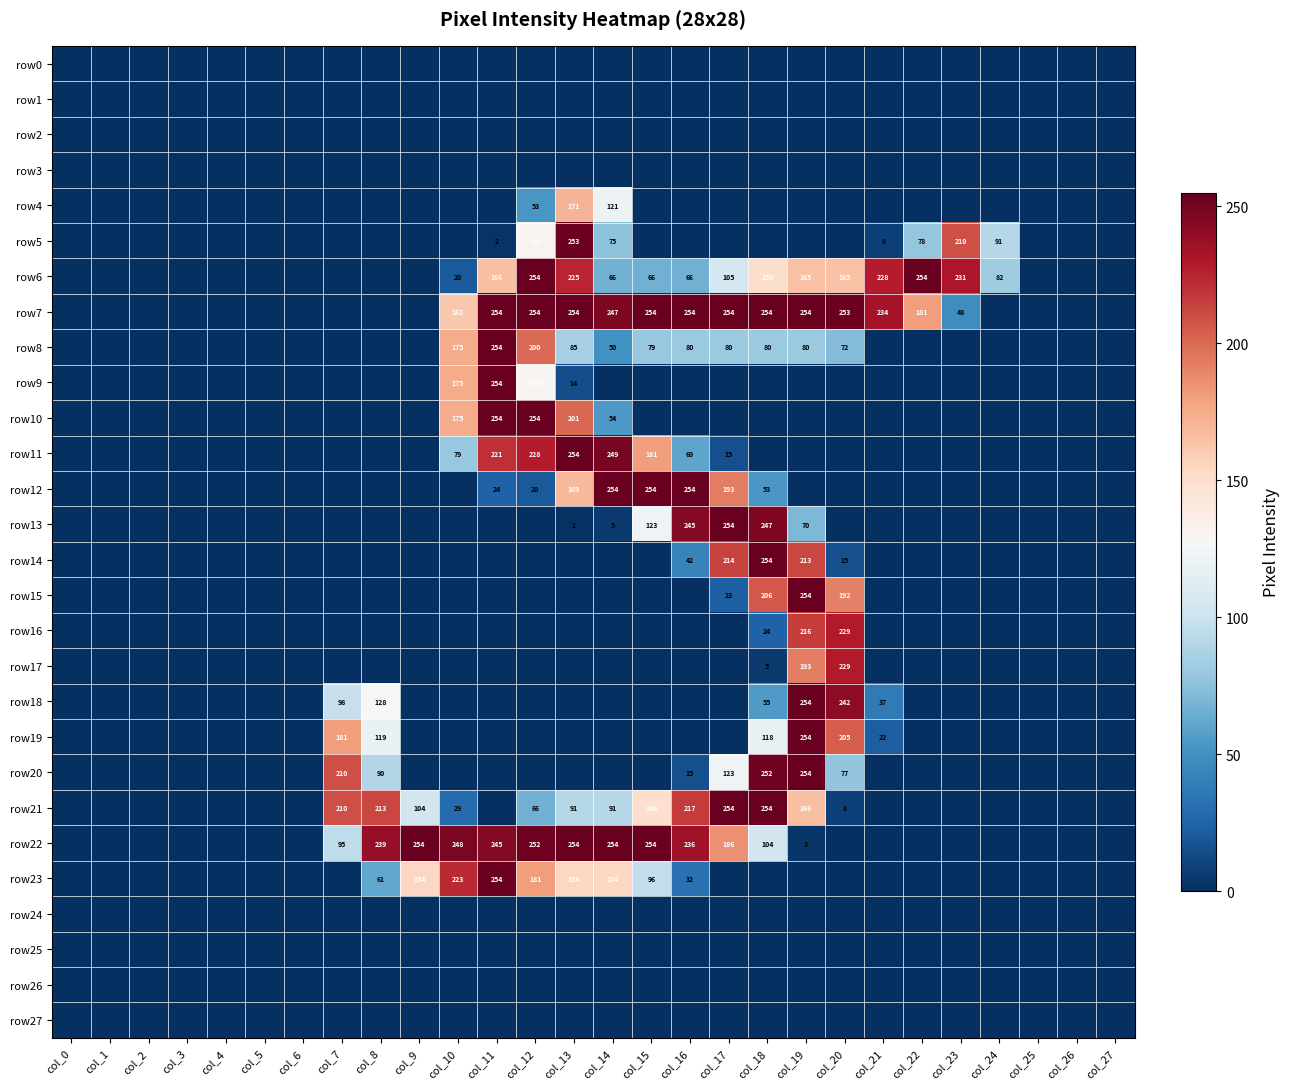

How many data points does each series have?

28